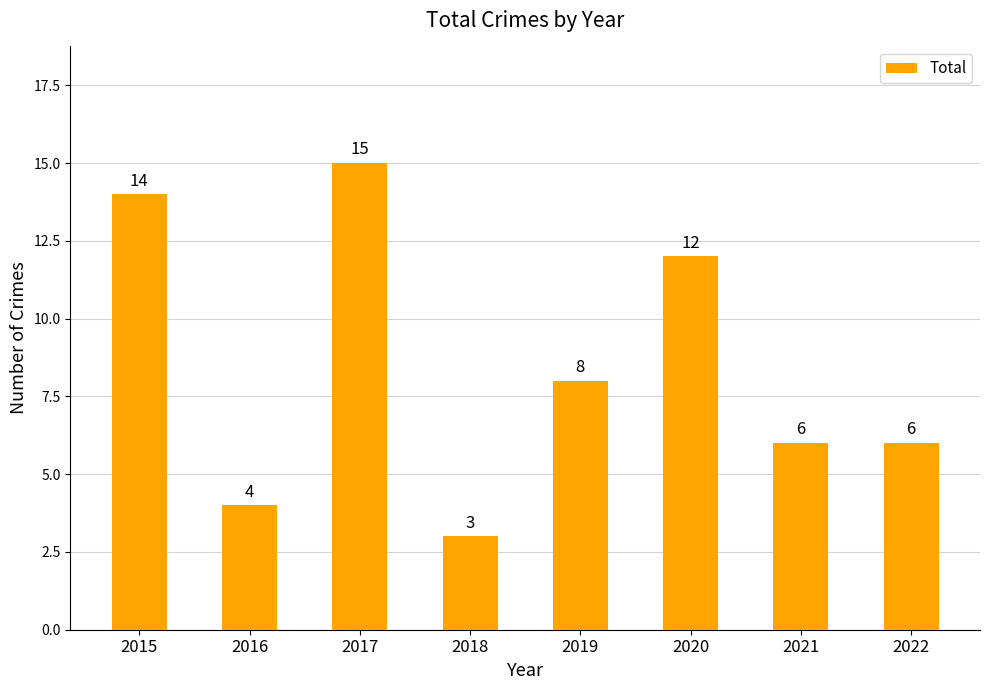

What is the difference between the second highest and second lowest values?

10